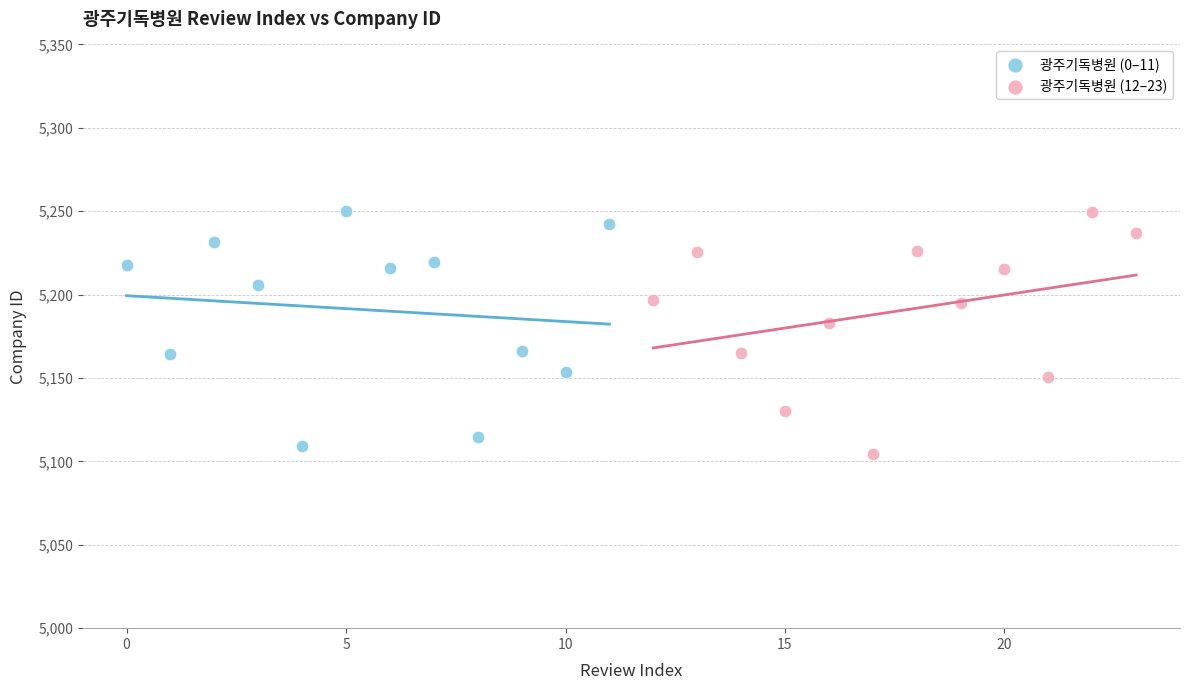

Which series contains the lowest Y value?

광주기독병원 (12–23)